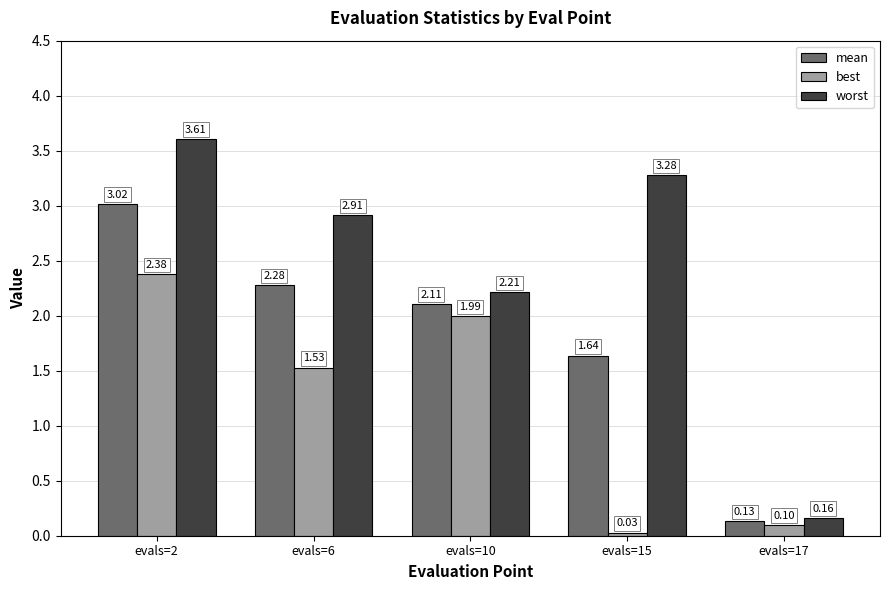

What is the total value across all series at evals=15?

4.9